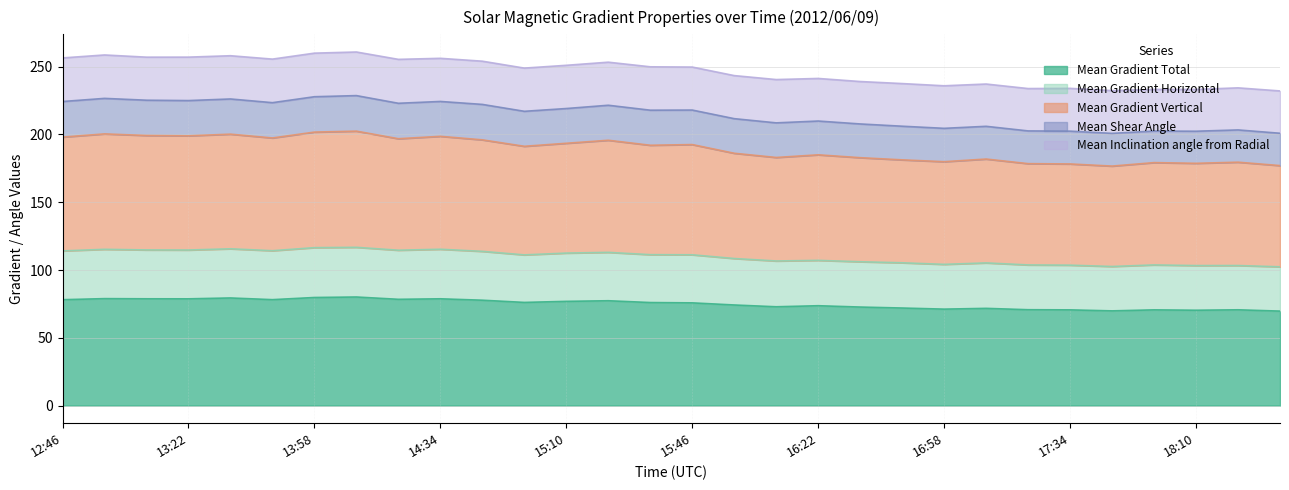

What position from the left is 12:46?

1